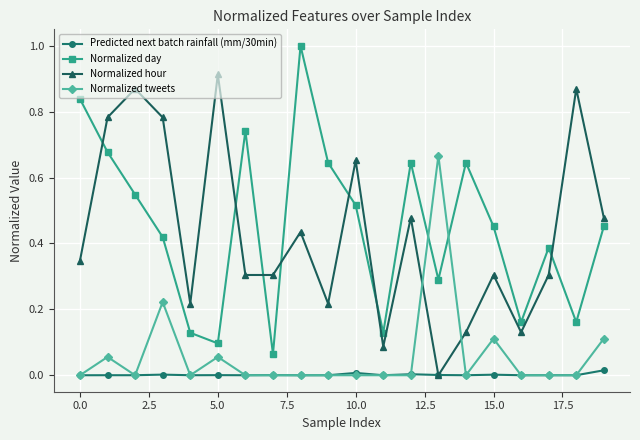

In Normalized hour, how many points are higher than both neighbors (excluding endpoints)?

7